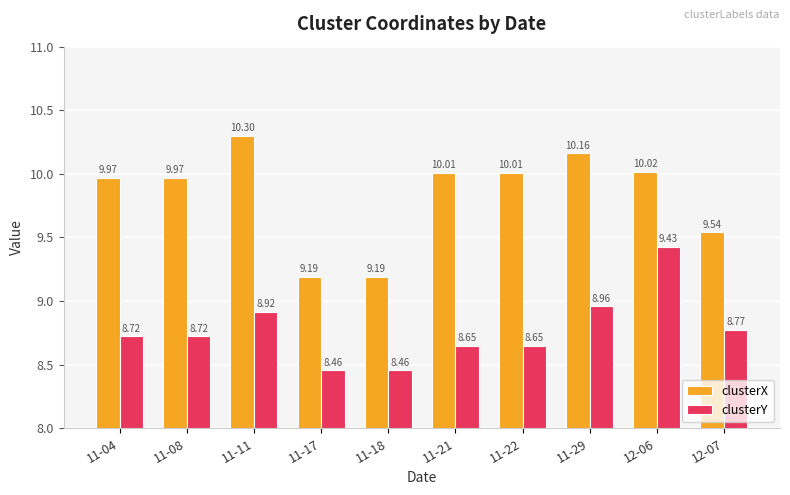

What is the total value across all series at 11-22?

18.7